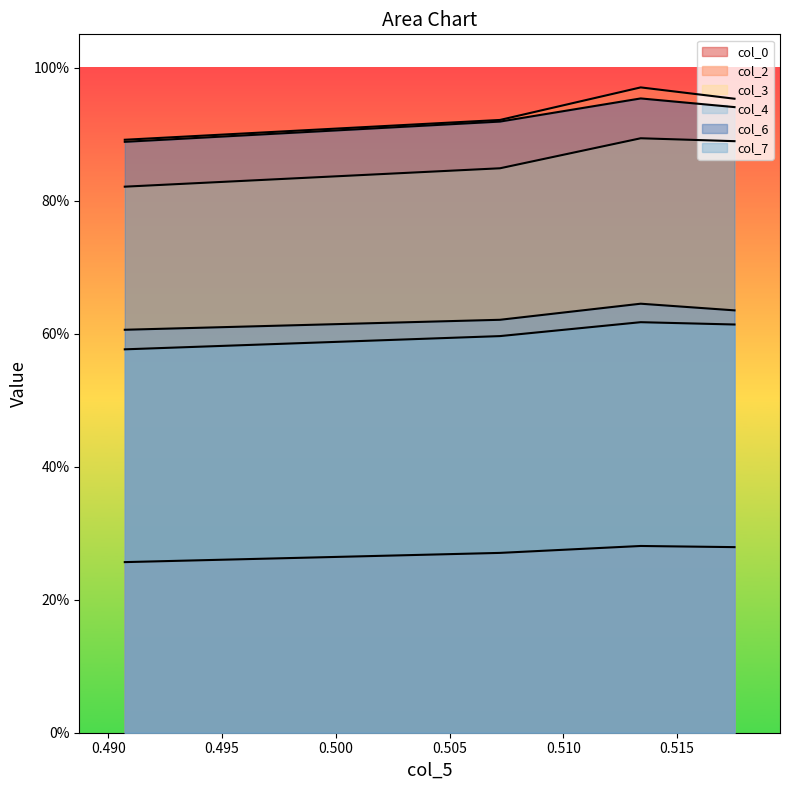

Which has a higher value, 0.495 or 0.490?

0.490